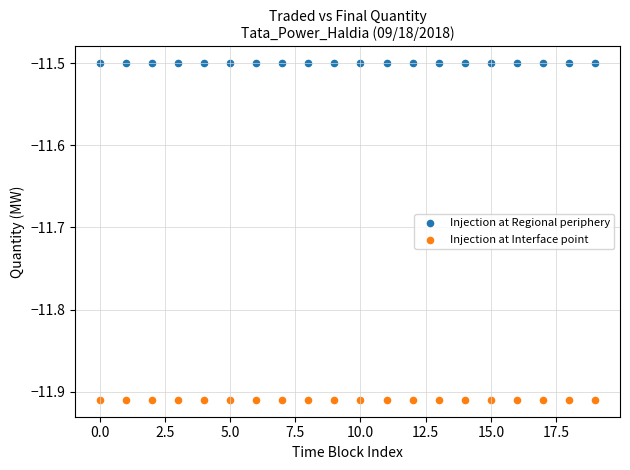

Which series contains the lowest Y value?

Injection at Interface point